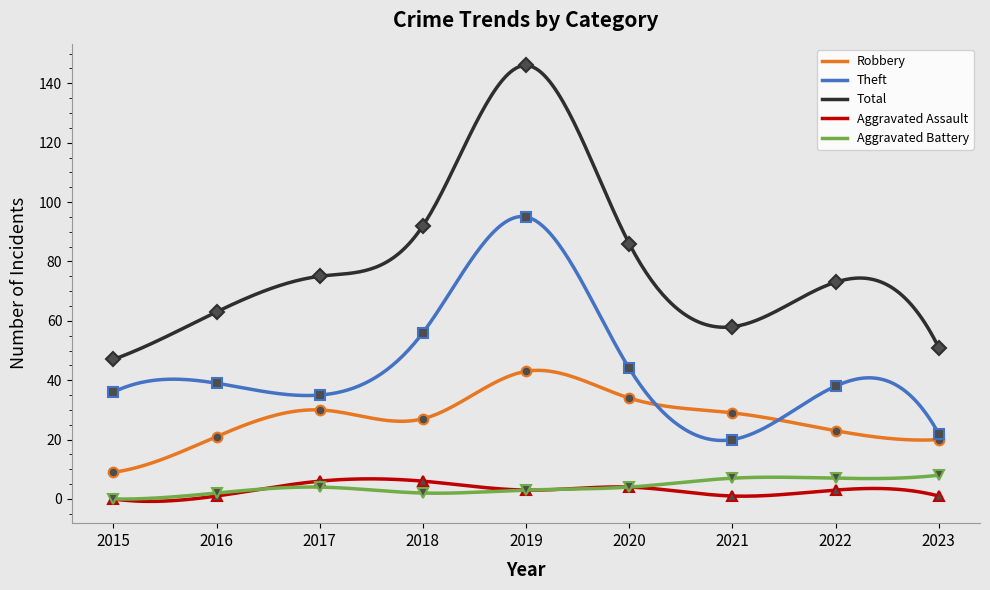

Where is Robbery nearest to the value 26?

2018